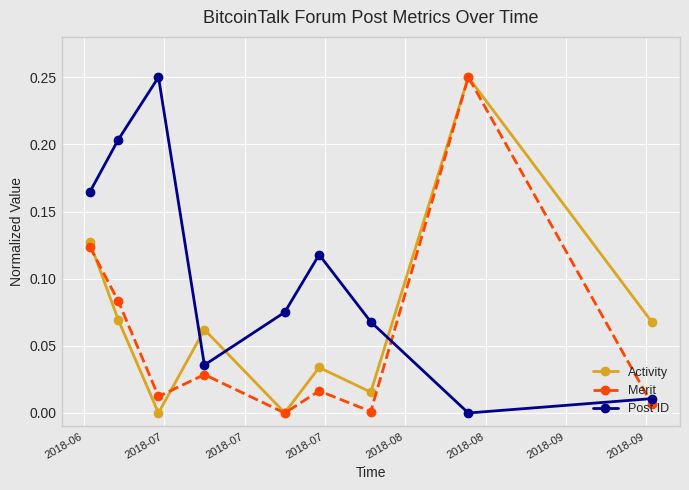

Which series has the largest total across all categories?

Post ID